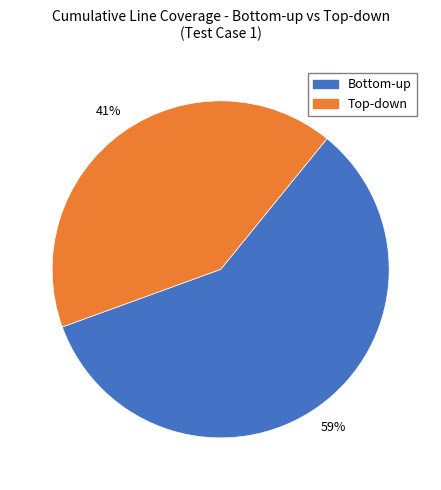

Which slice is the largest?

Bottom-up